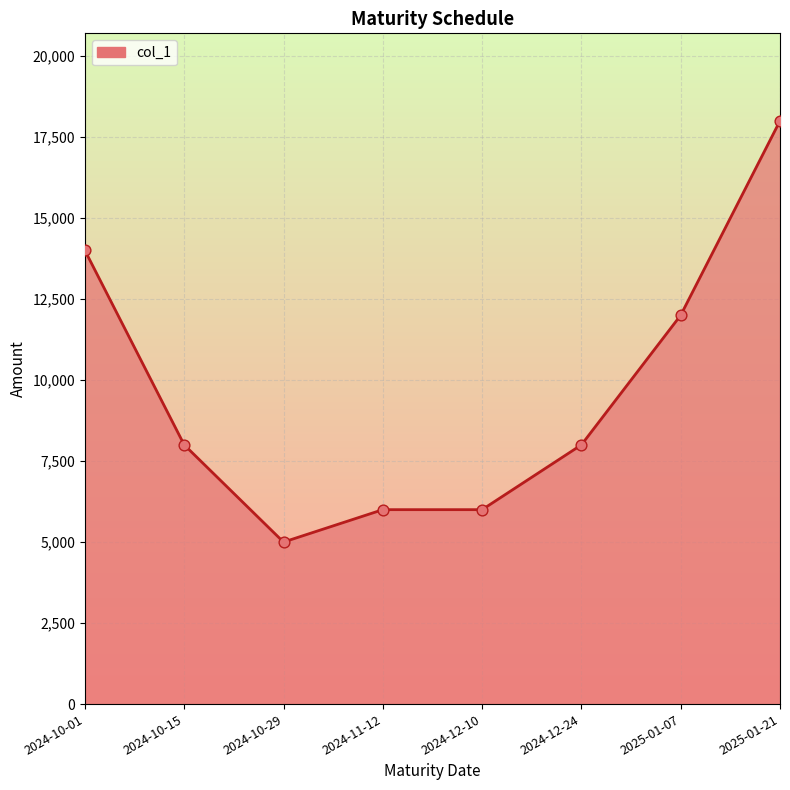

What is the change in value from 2024-10-29 to 2025-01-07?

+7000